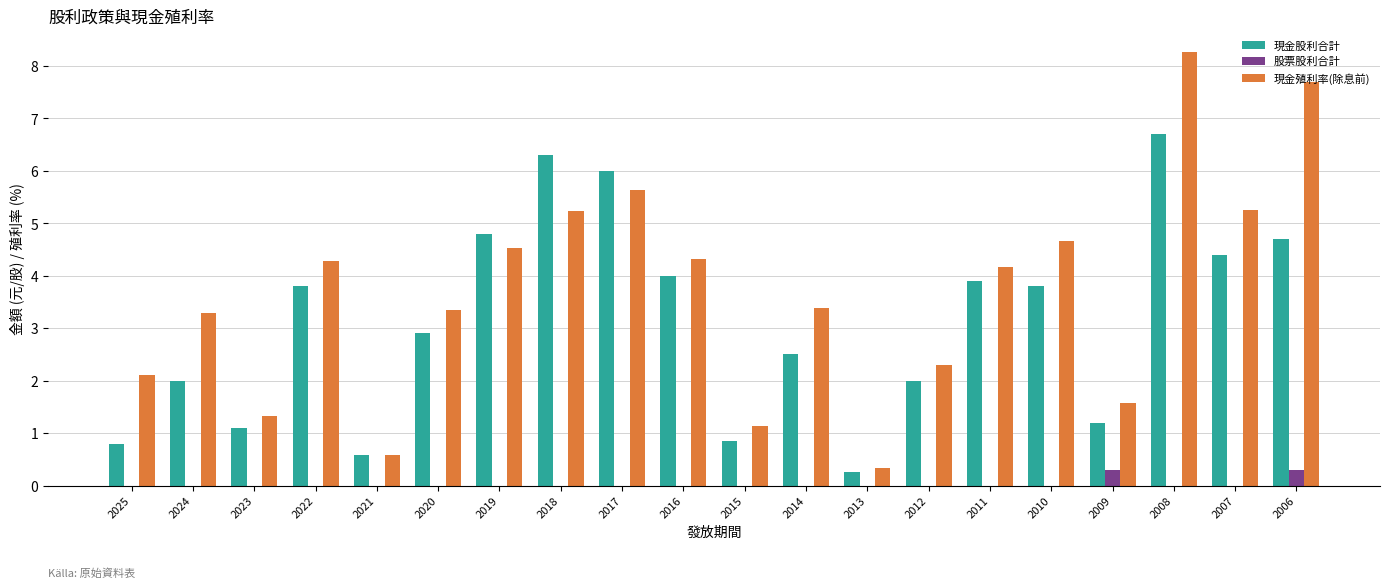

What is the greatest value displayed?

8.3